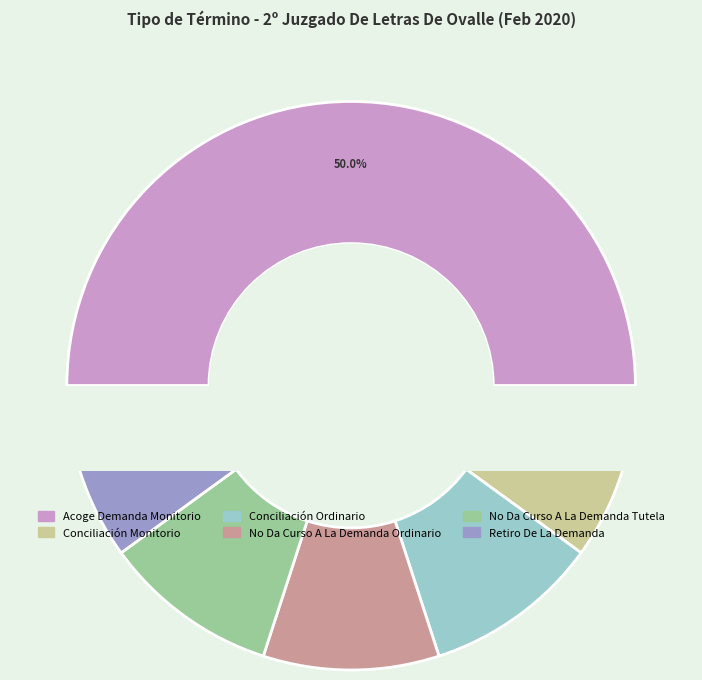

Is there any slice that represents more than half of the pie?

No